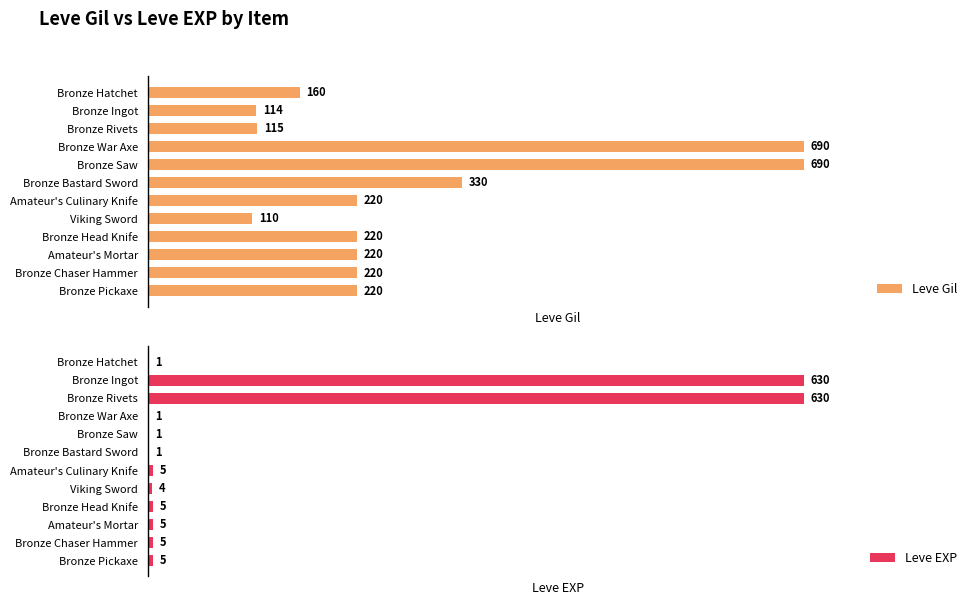

Which series has the largest range (max minus min)?

Leve EXP